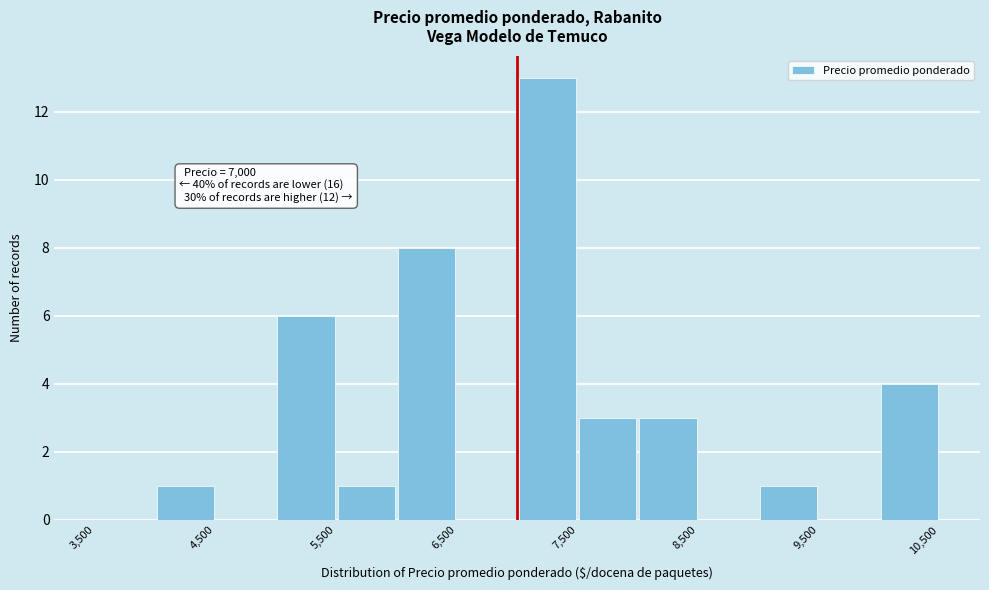

Which range on the x-axis has the tallest bar?

7000 to 7500